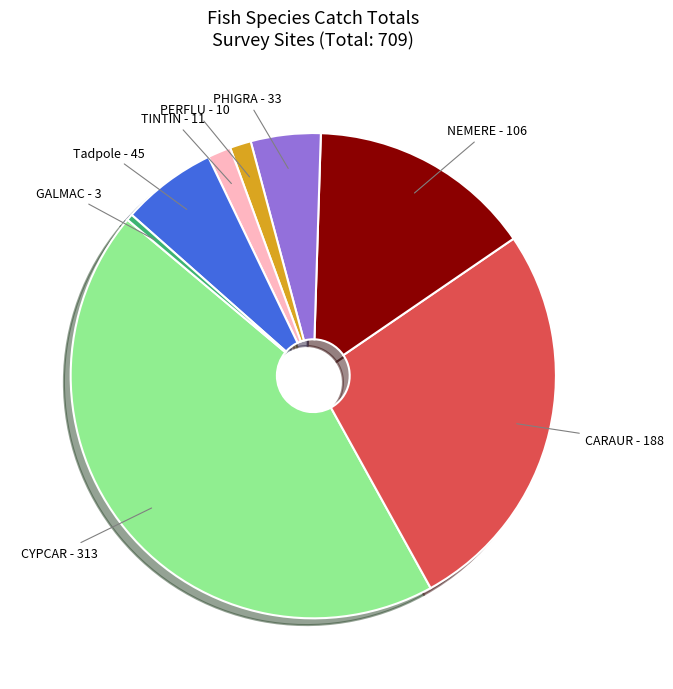

Combined, do Tadpole and PHIGRA account for over 50%?

No